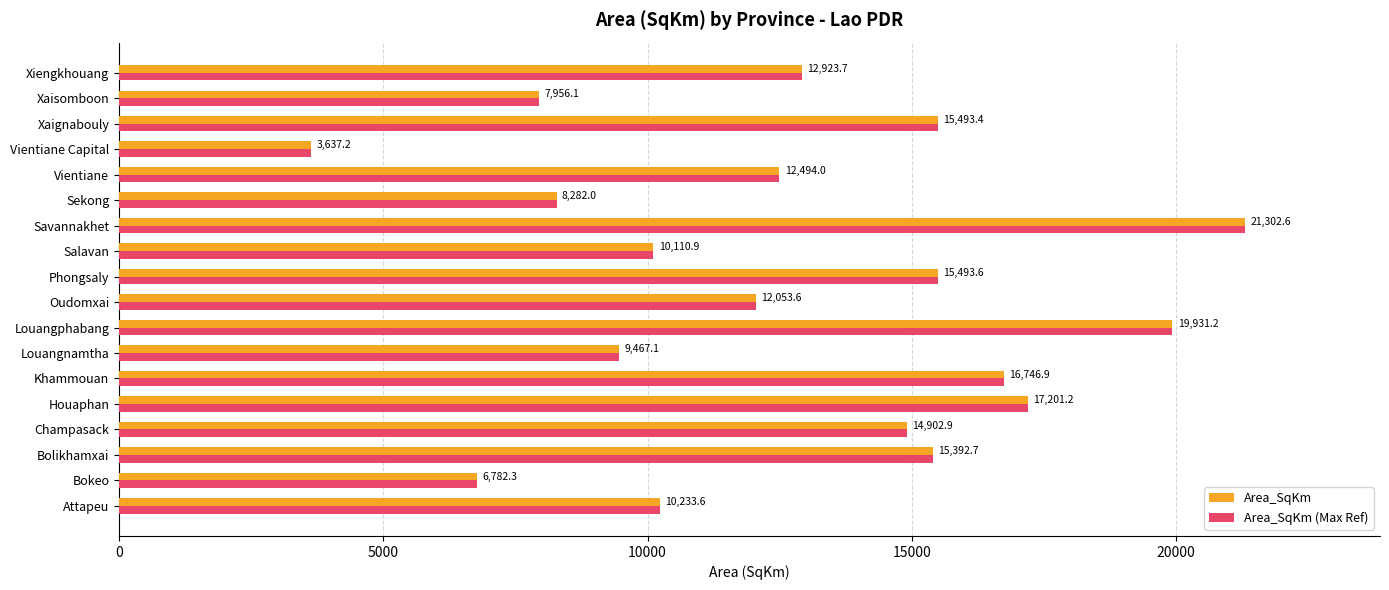

The value of Area_SqKm at Vientiane Capital is 3637.2. True or false?

True